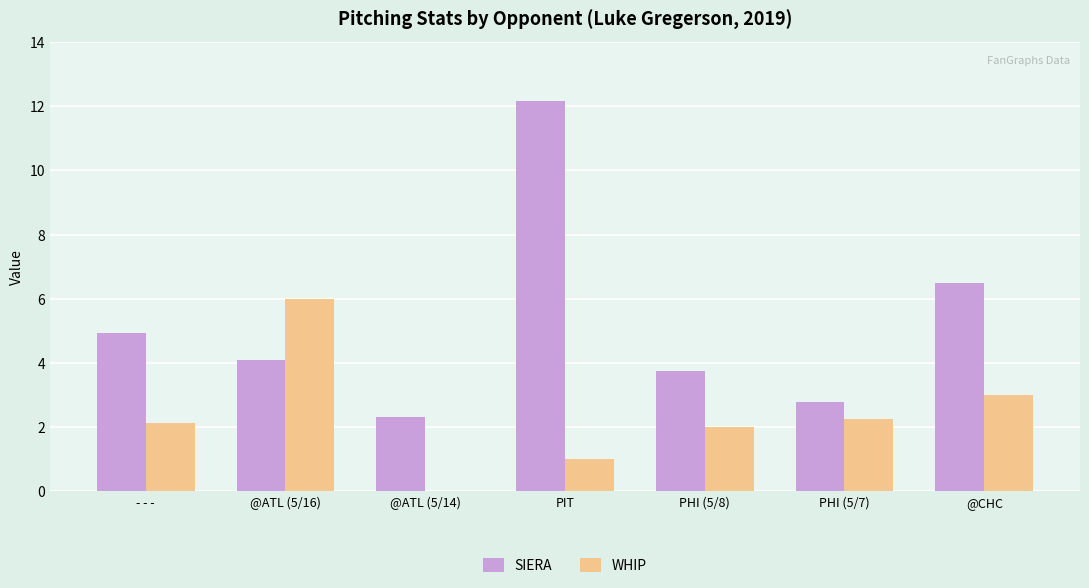

At which label does WHIP reach its peak?

@ATL (5/16)